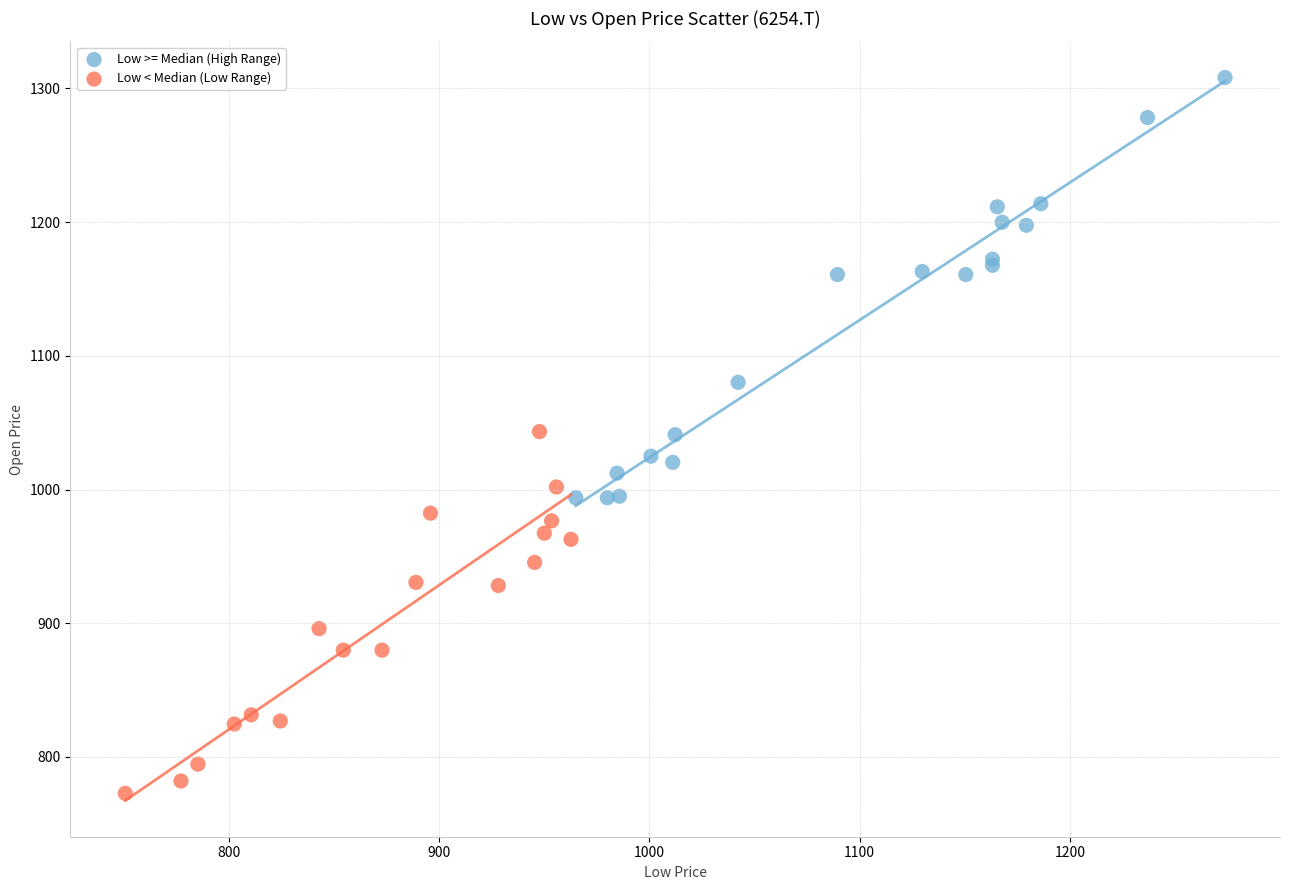

Which series contains the lowest Y value?

Low < Median (Low Range)